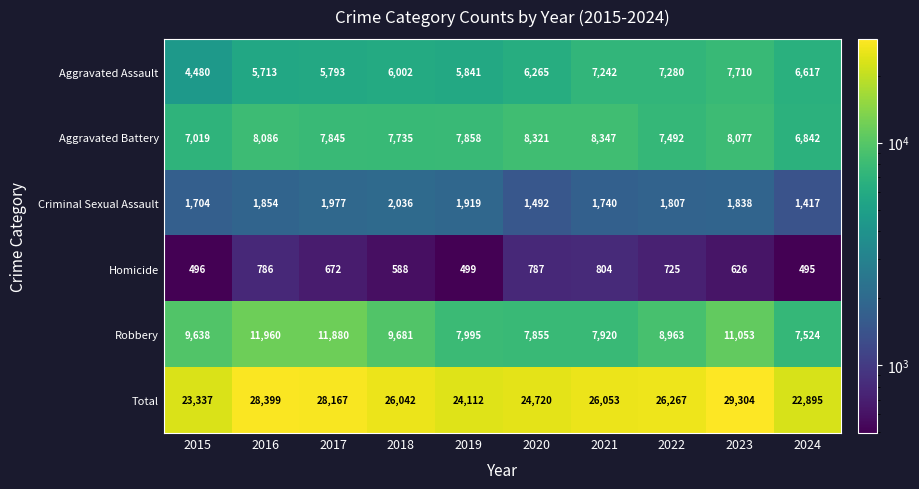

The value of Homicide at 2022 is 337. True or false?

False